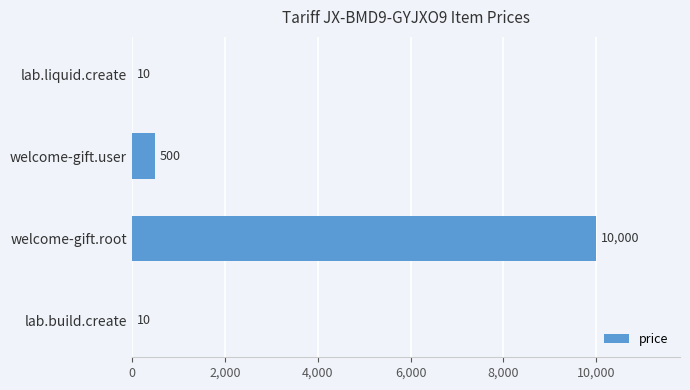

What is the greatest value displayed?

10000